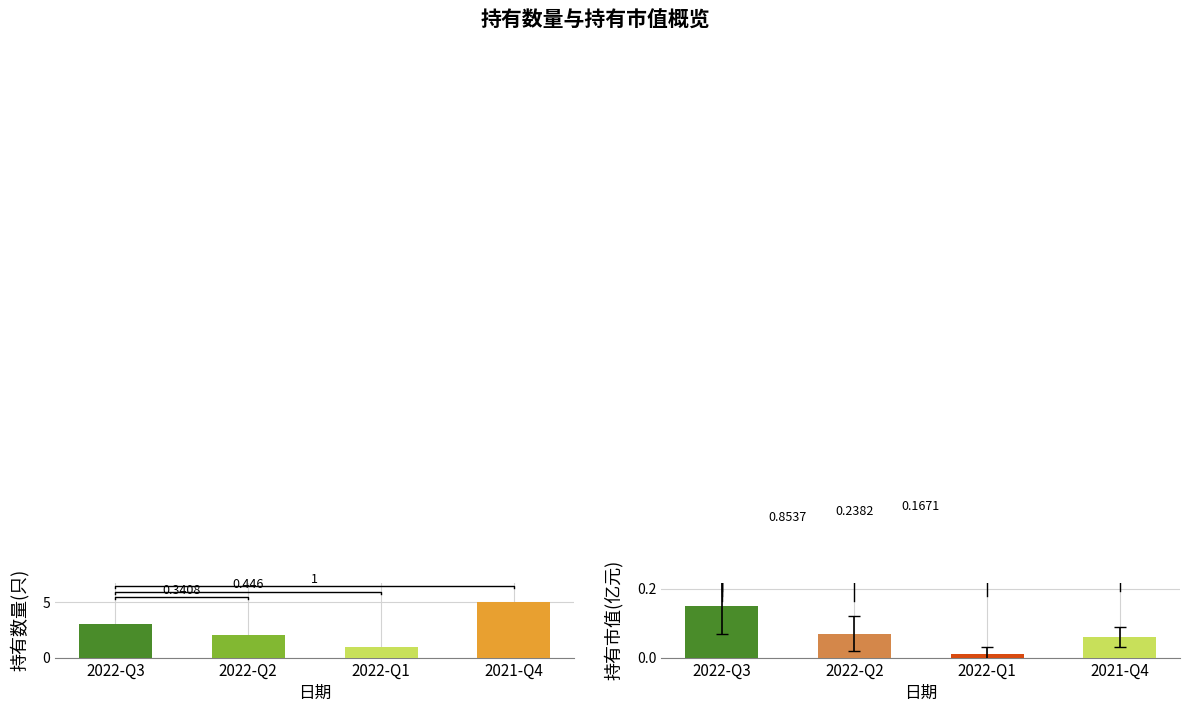

What is the value of the 持有市值(亿元) bar at the 4th from the left?

0.1